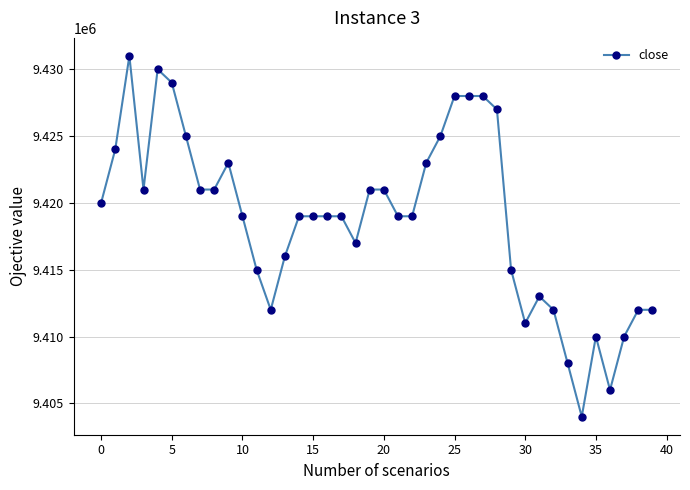

What is the smallest value displayed?

9404000